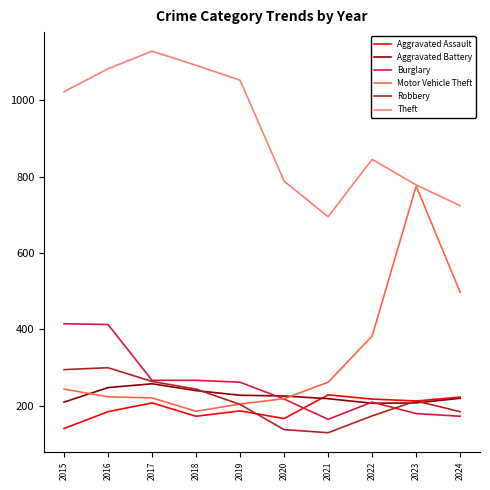

What is the difference between the highest and lowest values at 2019?

865